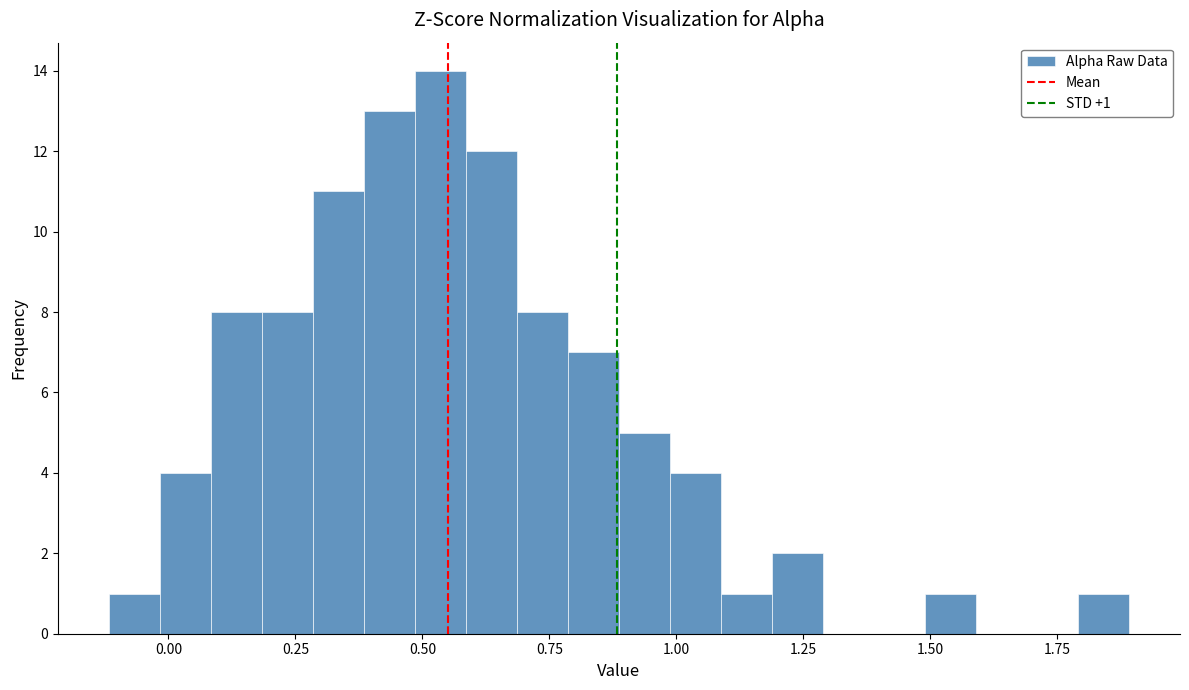

Around what value on the x-axis is the tallest bar? Give the approximate position of its centre, as read against the axis.

0.55